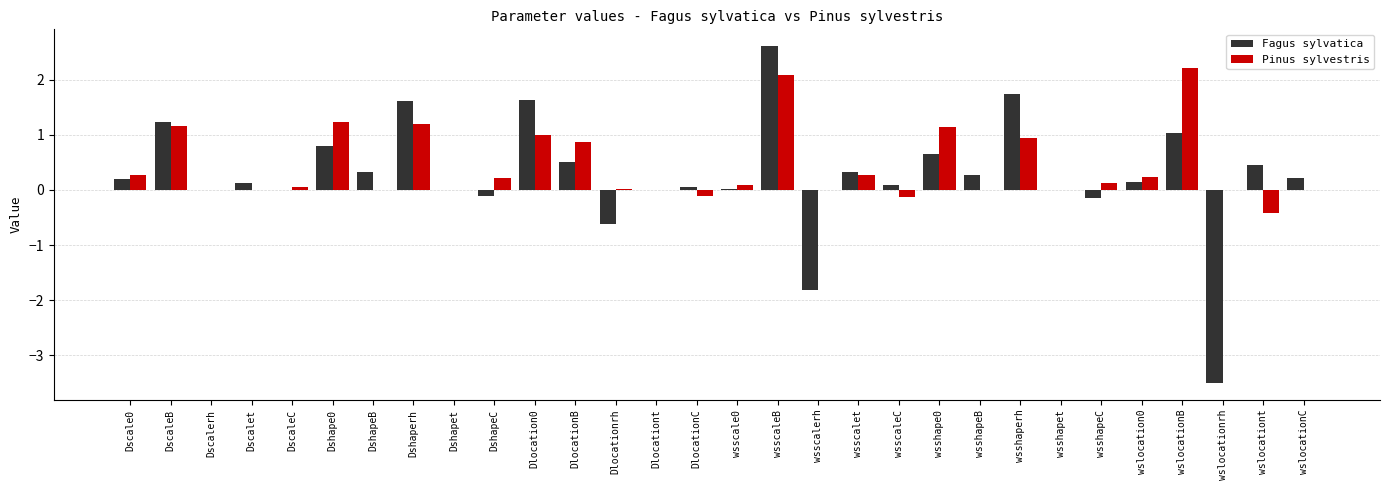

What is the total value across all series at Dshape0?

2.0